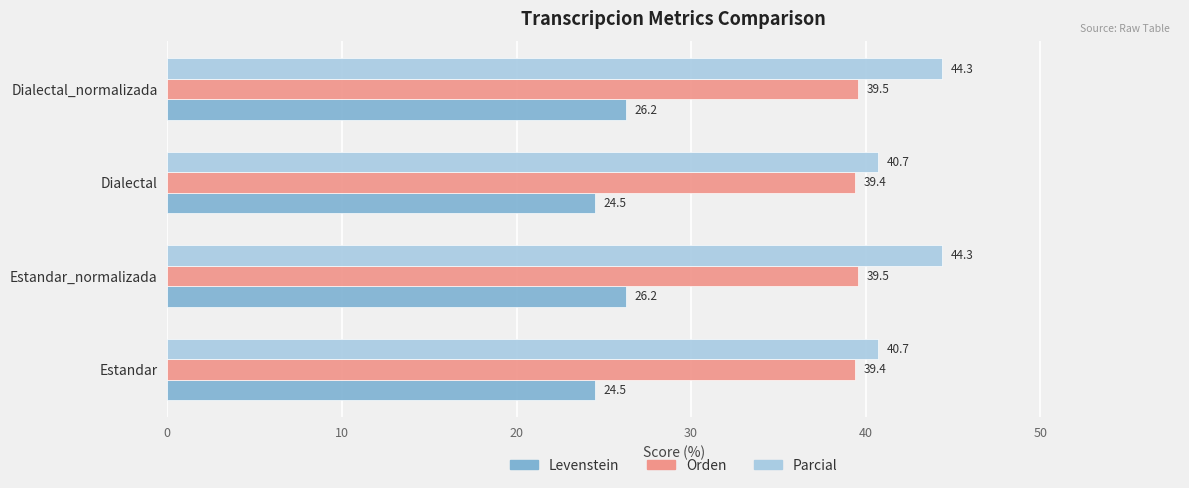

What is the minimum value for Levenstein?

24.5